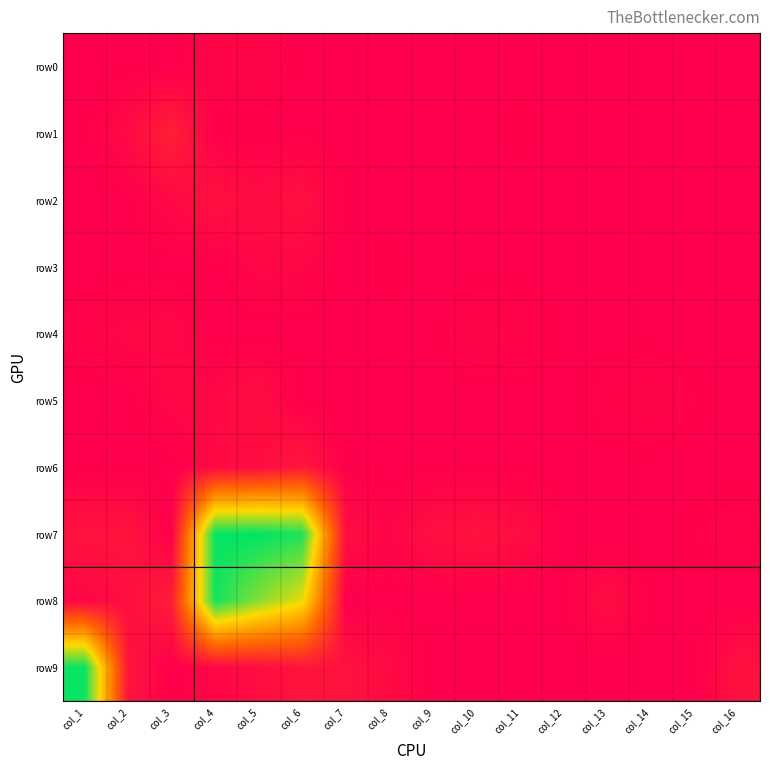

Reading left to right, what are all the values shown in this chart?

row0: col_1=1.0	col_2=1.0	col_3=1.0	col_4=2.2	col_5=2.2	col_6=1.0	col_7=1.0	col_8=1.0	col_9=1.0	col_10=1.0	col_11=1.0	col_12=1.0	col_13=1.0	col_14=1.0	col_15=1.0	col_16=1.0
row1: col_1=1.0	col_2=3.2	col_3=7.1	col_4=1.0	col_5=1.0	col_6=1.0	col_7=1.0	col_8=1.0	col_9=1.0	col_10=1.0	col_11=1.4	col_12=1.0	col_13=1.0	col_14=1.0	col_15=1.0	col_16=1.0
row2: col_1=1.0	col_2=1.0	col_3=2.8	col_4=4.4	col_5=3.3	col_6=4.2	col_7=1.0	col_8=1.0	col_9=1.0	col_10=1.0	col_11=1.0	col_12=1.0	col_13=1.0	col_14=1.0	col_15=1.0	col_16=1.0
row3: col_1=1.0	col_2=1.0	col_3=1.0	col_4=1.0	col_5=2.4	col_6=2.2	col_7=1.0	col_8=1.4	col_9=1.0	col_10=1.0	col_11=1.0	col_12=1.0	col_13=1.0	col_14=1.0	col_15=1.0	col_16=1.0
row4: col_1=1.7	col_2=2.4	col_3=2.6	col_4=1.0	col_5=1.0	col_6=1.0	col_7=1.0	col_8=1.0	col_9=1.0	col_10=2.2	col_11=2.0	col_12=1.0	col_13=1.0	col_14=1.0	col_15=1.0	col_16=1.0
row5: col_1=1.0	col_2=1.0	col_3=2.4	col_4=2.6	col_5=3.7	col_6=1.0	col_7=1.0	col_8=1.0	col_9=1.0	col_10=1.0	col_11=1.0	col_12=1.0	col_13=1.7	col_14=2.2	col_15=1.4	col_16=1.0
row6: col_1=1.0	col_2=1.0	col_3=1.0	col_4=3.0	col_5=3.3	col_6=5.6	col_7=1.0	col_8=1.0	col_9=1.0	col_10=1.0	col_11=1.0	col_12=1.0	col_13=1.0	col_14=1.0	col_15=1.0	col_16=1.0
row7: col_1=4.7	col_2=4.9	col_3=1.0	col_4=58.6	col_5=59.0	col_6=56.8	col_7=3.7	col_8=2.0	col_9=4.0	col_10=4.6	col_11=3.7	col_12=1.0	col_13=1.0	col_14=1.0	col_15=1.4	col_16=1.7
row8: col_1=2.2	col_2=3.9	col_3=6.6	col_4=57.5	col_5=48.8	col_6=41.1	col_7=1.0	col_8=1.0	col_9=1.0	col_10=1.0	col_11=1.0	col_12=1.0	col_13=3.6	col_14=1.0	col_15=1.0	col_16=1.0
row9: col_1=58.2	col_2=4.8	col_3=1.0	col_4=2.4	col_5=3.6	col_6=4.9	col_7=4.7	col_8=3.0	col_9=1.0	col_10=1.0	col_11=1.0	col_12=1.0	col_13=1.0	col_14=1.0	col_15=1.0	col_16=4.4